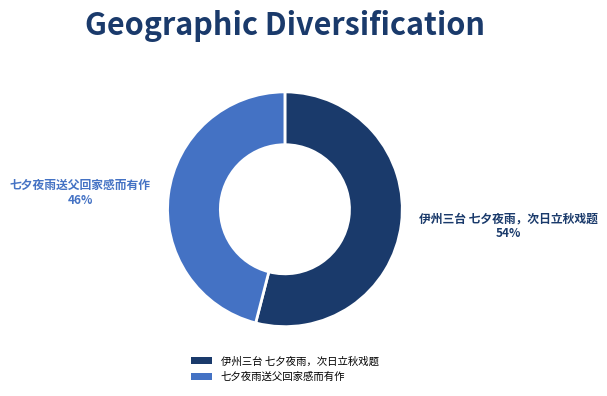

True or false: 七夕夜雨送父回家感而有作 accounts for 37% of the total.

False